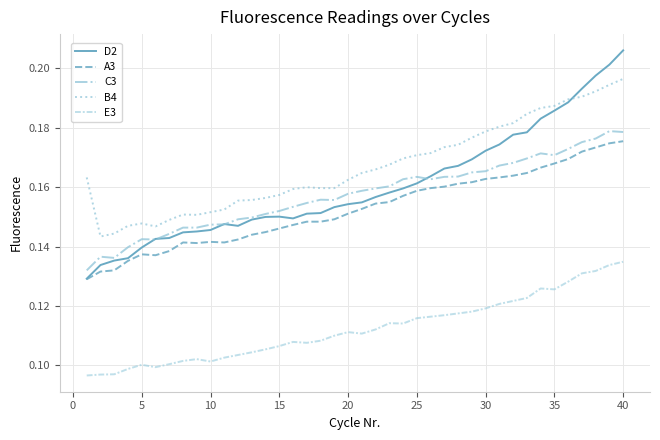

Which series has the largest range (max minus min)?

D2